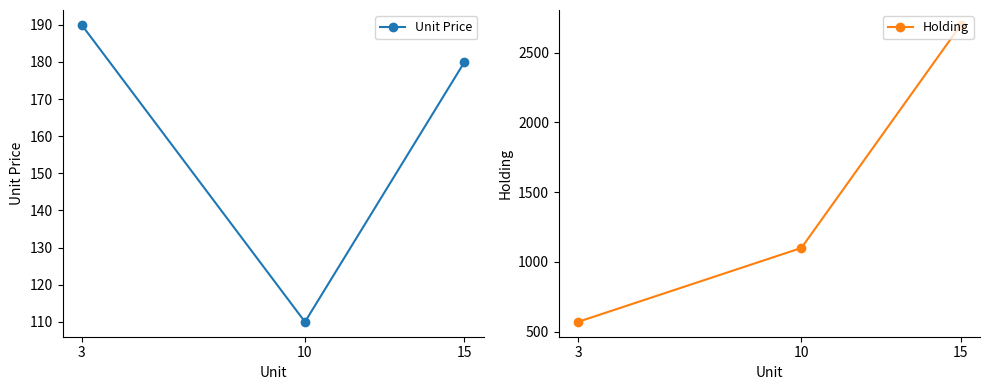

List the labels in order of Holding value, smallest first.

3, 10, 15